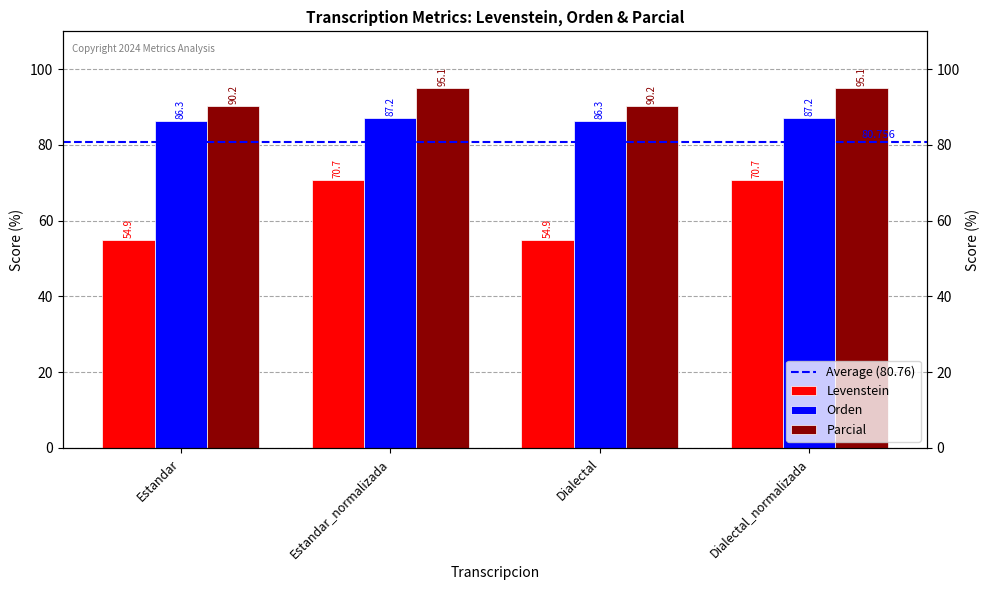

Rank the series by their average value, from highest to lowest.

Parcial, Orden, Levenstein